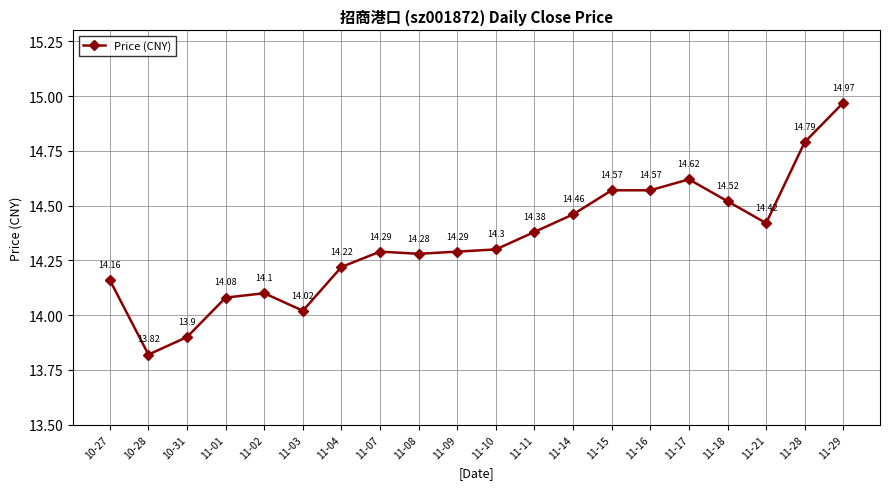

Reading left to right, what are all the values shown in this chart?

14.2	13.8	13.9	14.1	14.1	14.0	14.2	14.3	14.3	14.3	14.3	14.4	14.5	14.6	14.6	14.6	14.5	14.4	14.8	15.0